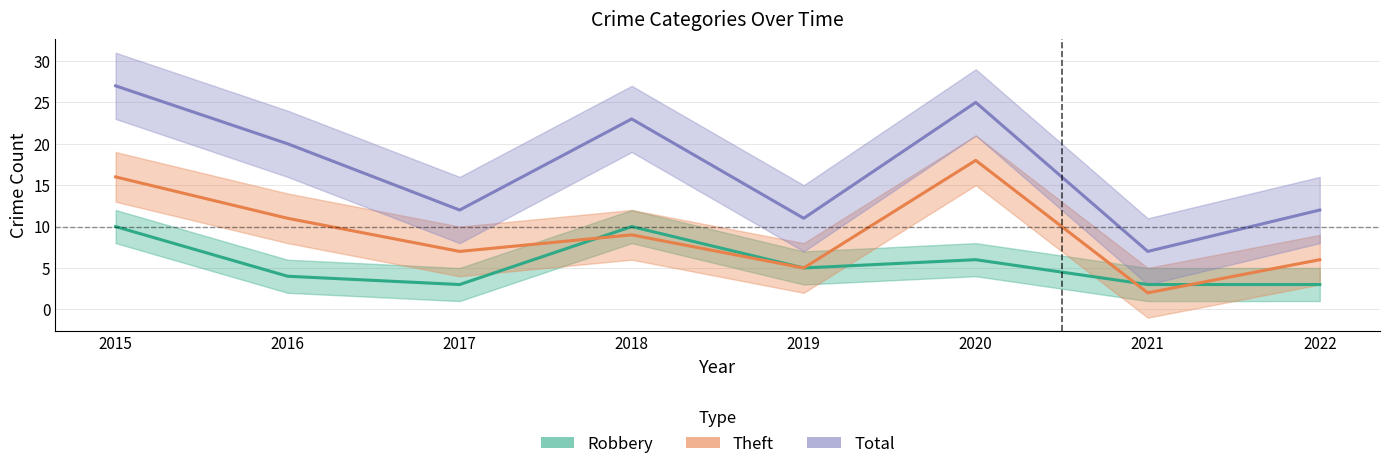

Between 2021 and 2017, which is larger?

2021